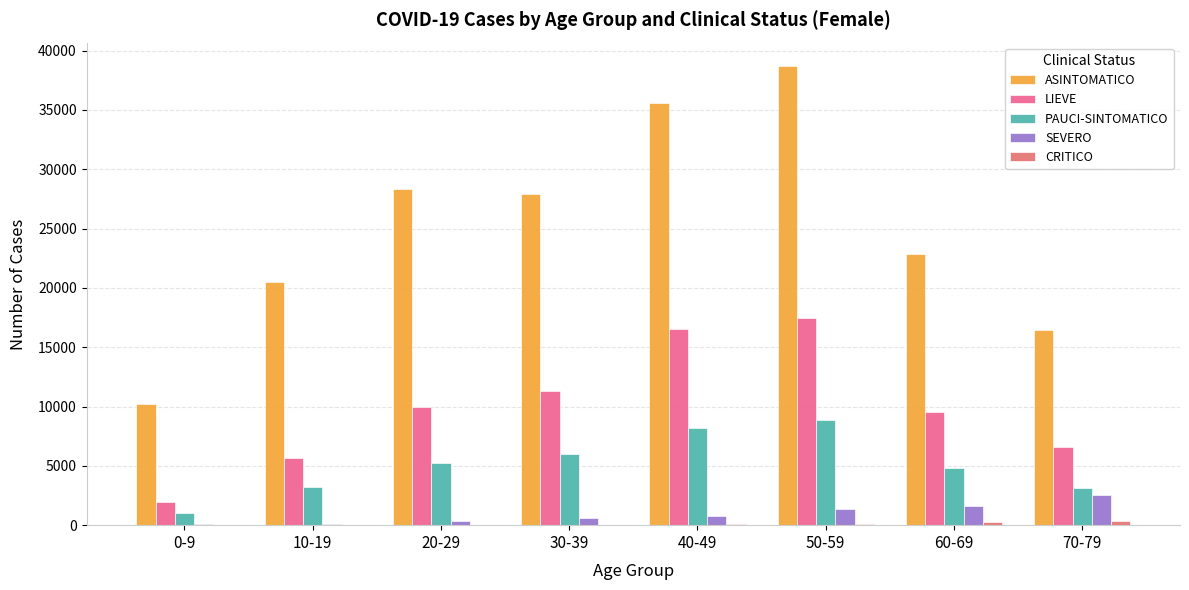

What value does the SEVERO series have at 40-49, to the nearest 10?

800